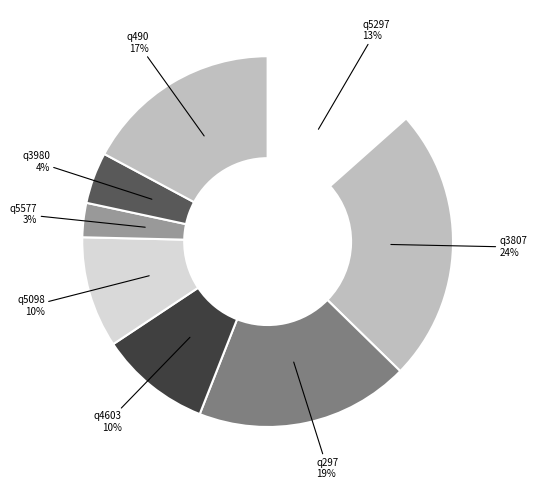

How many slices are in this pie chart?

8